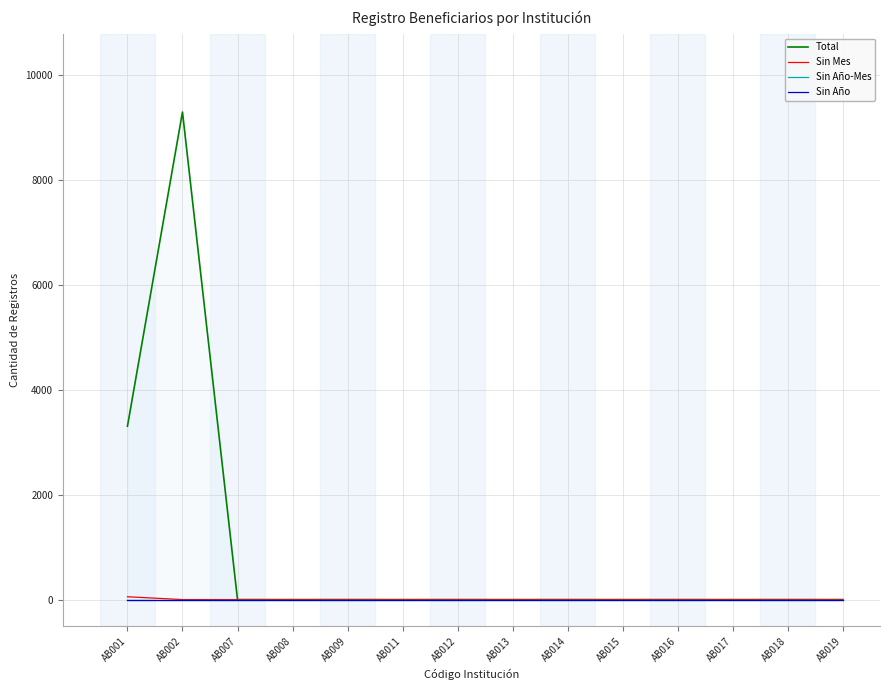

In Total, how many points are higher than both neighbors (excluding endpoints)?

1